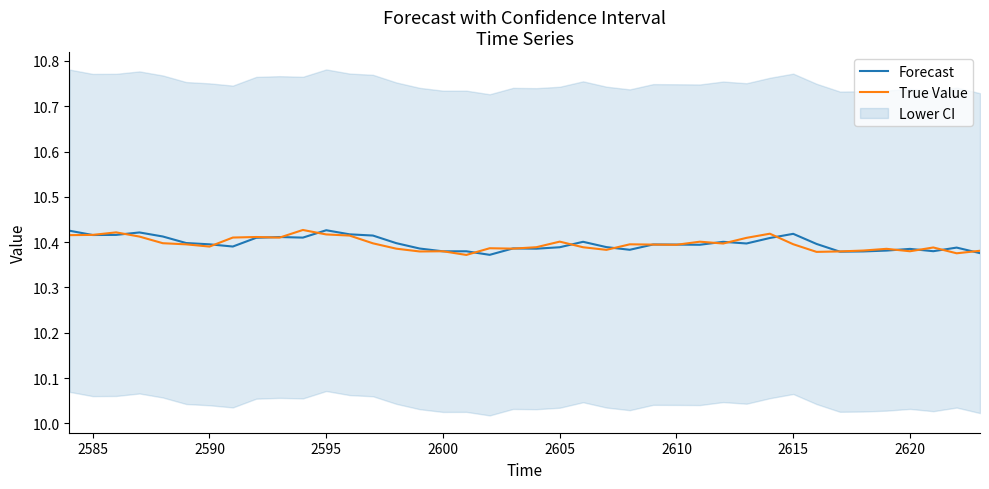

Which series has the widest spread of values?

True Value